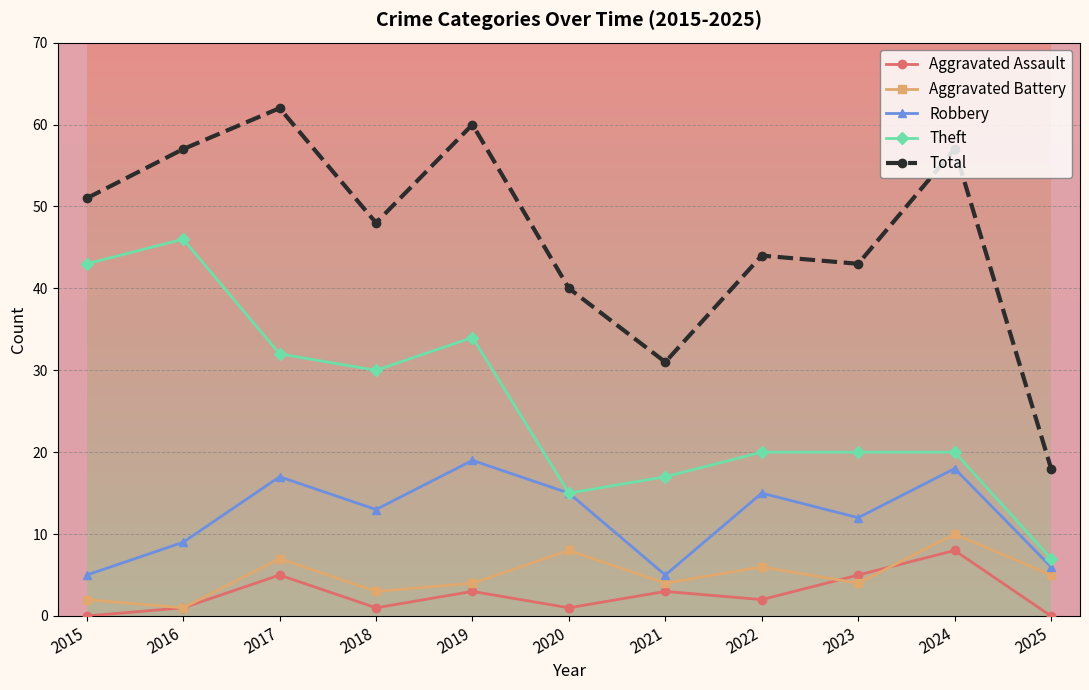

At which label does Aggravated Assault reach its minimum?

2015